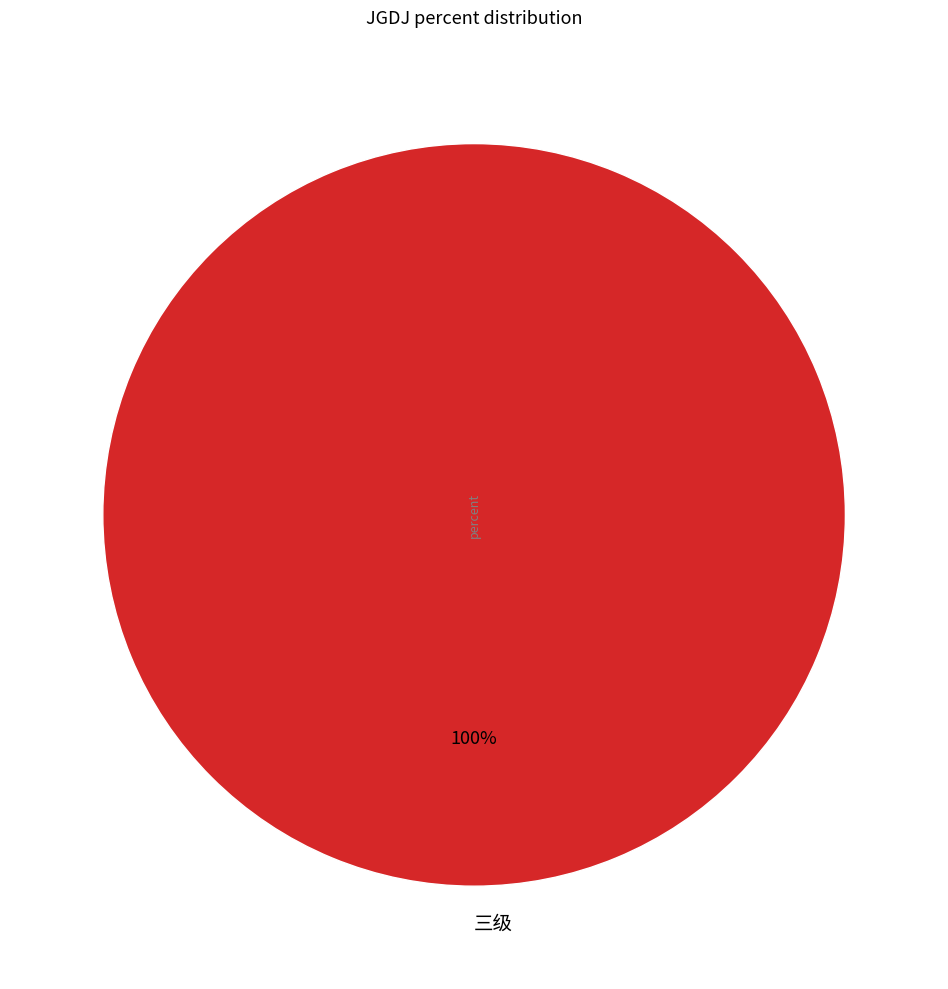

Is it true that 三级 is 100% of the pie?

True